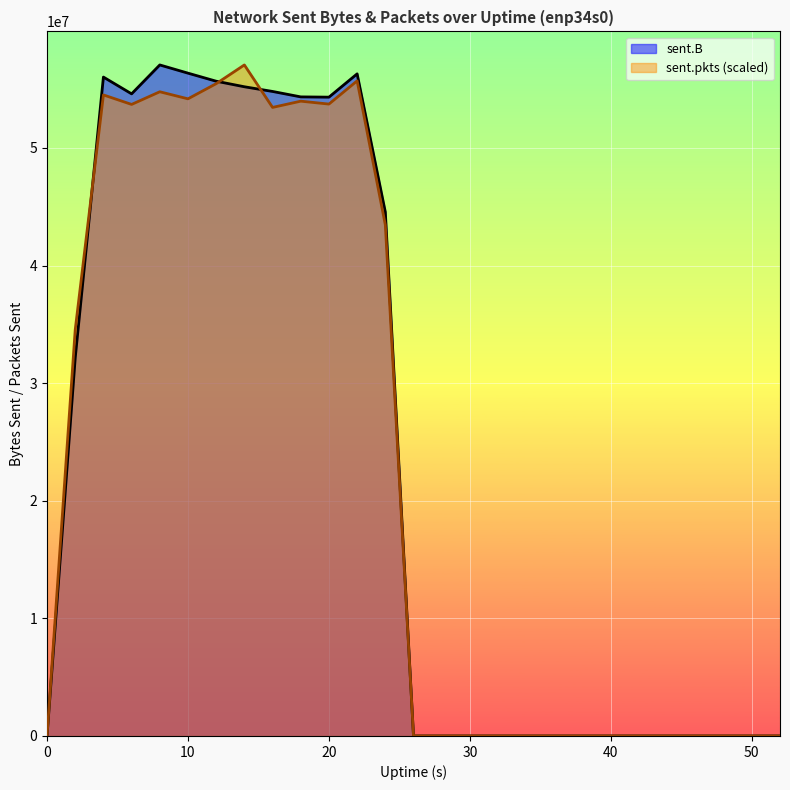

What is the maximum value for sent.B?

57061116.0